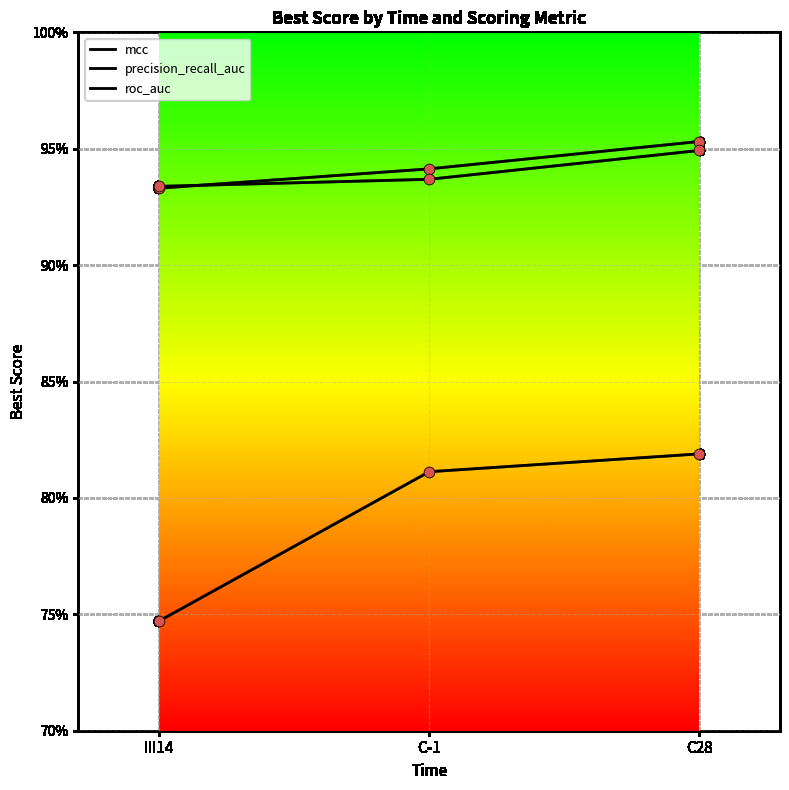

Is this an area chart (filled region under the line)?

No